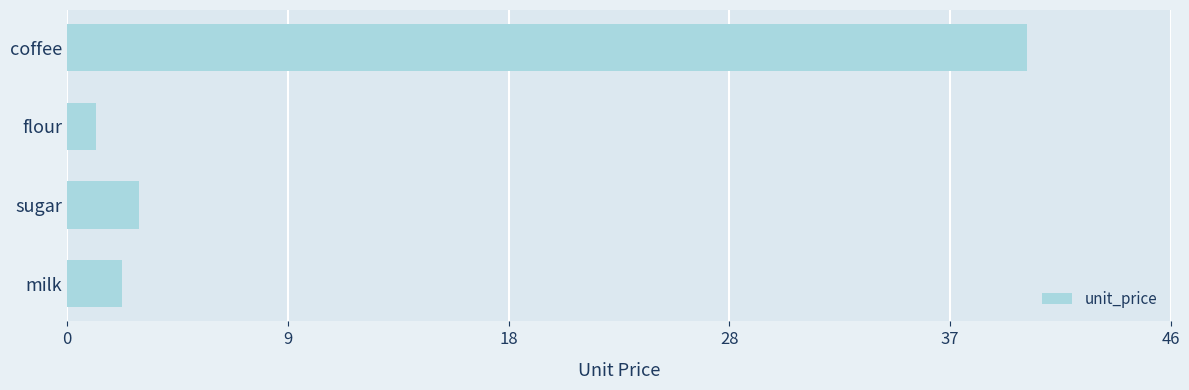

Reading bottom to top, transcribe all the data shown in this chart.

milk=2.3	sugar=3.0	flour=1.2	coffee=40.0